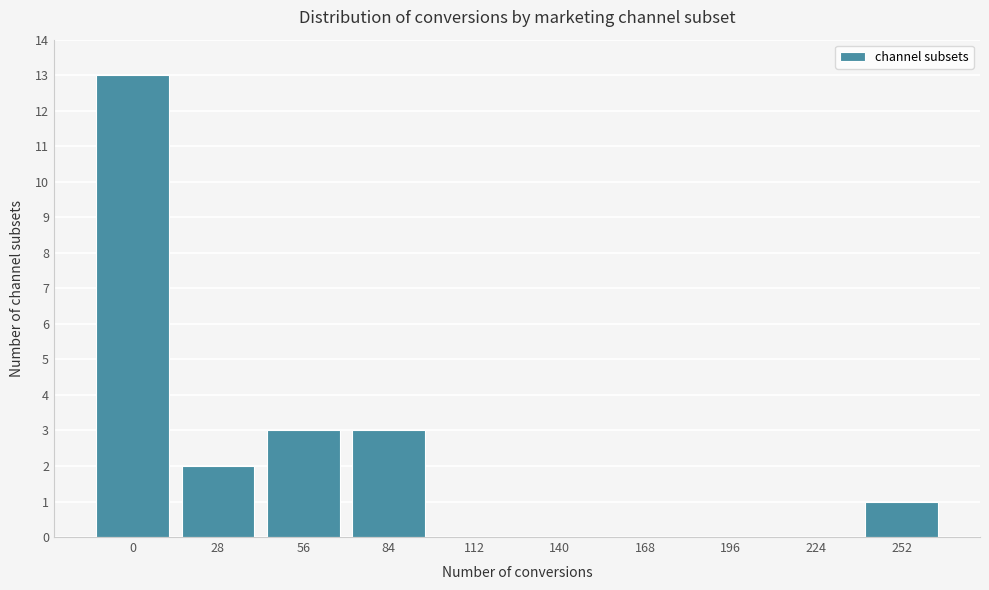

Reading left to right, transcribe all the data shown in this chart.

0=13	28=2	56=3	84=3	112=0	140=0	168=0	196=0	224=0	252=1